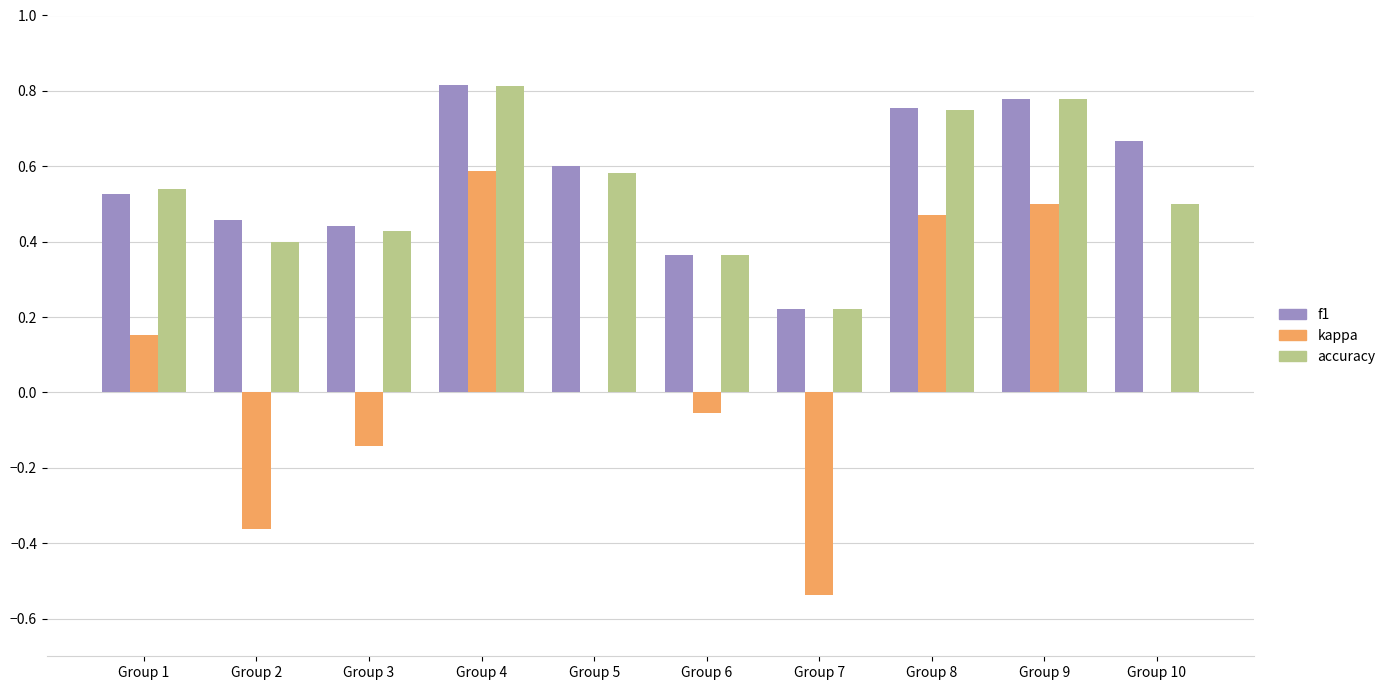

Which series has the widest spread of values?

kappa